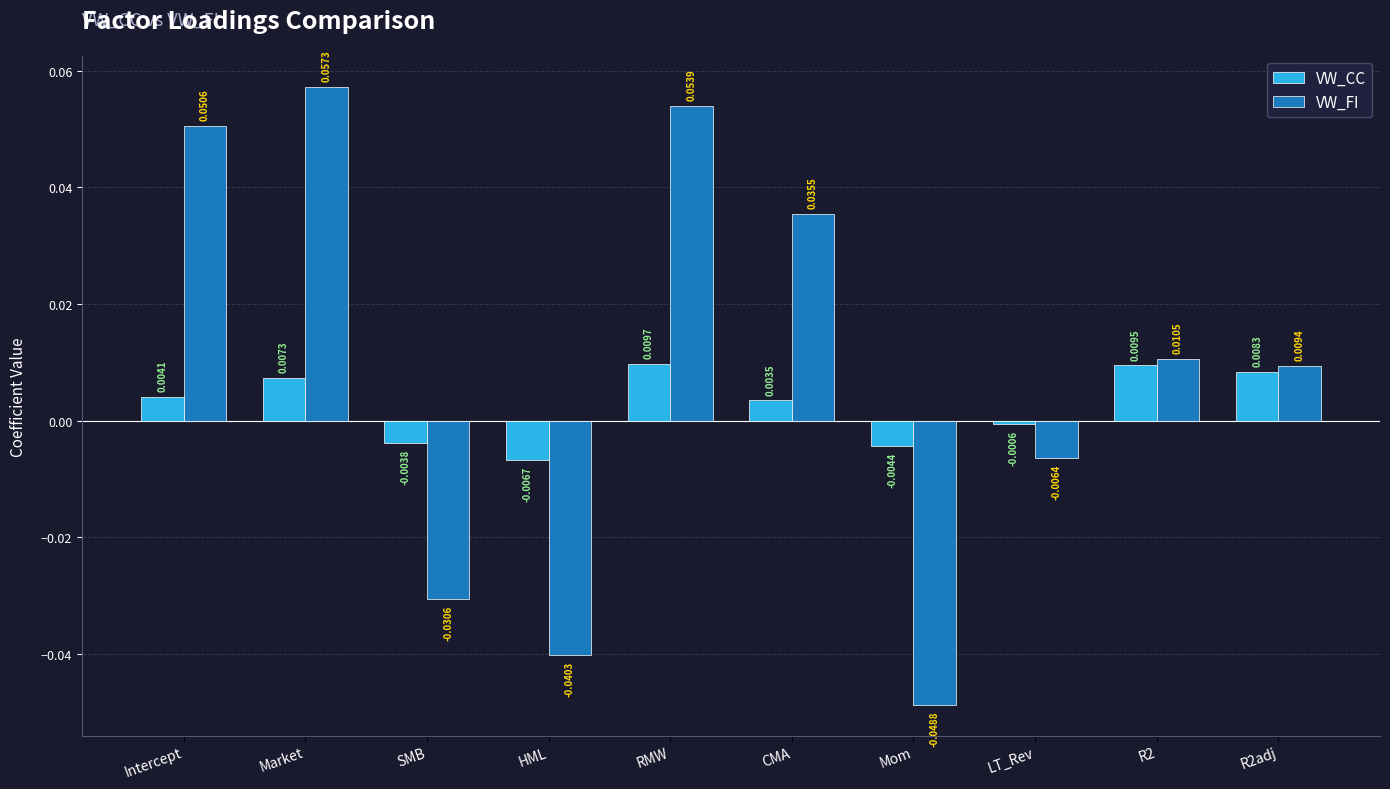

At which label does VW_CC reach its peak?

RMW